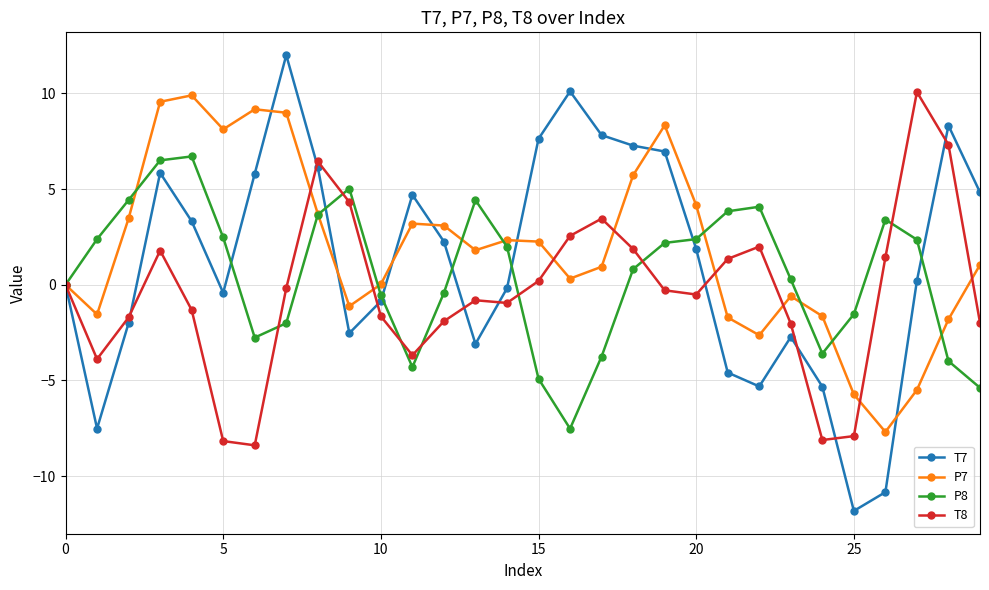

Is this an area chart (filled region under the line)?

No